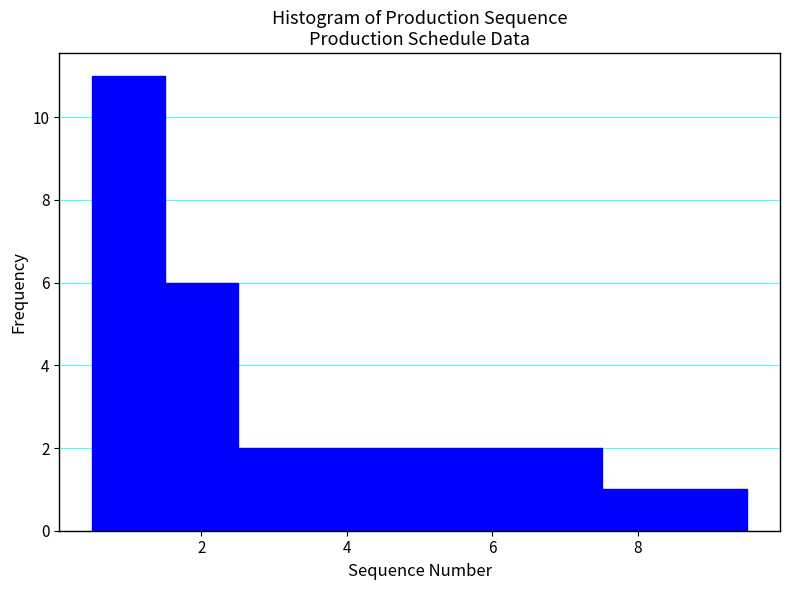

Which range on the x-axis has the tallest bar?

0.5 to 1.5